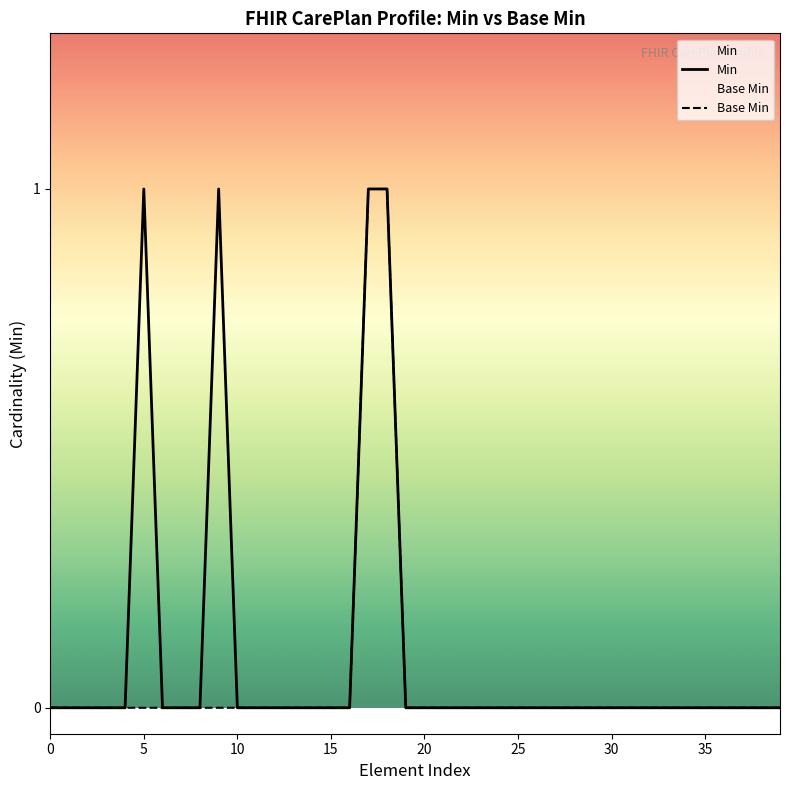

True or false: Min and Base Min cross at least once.

False